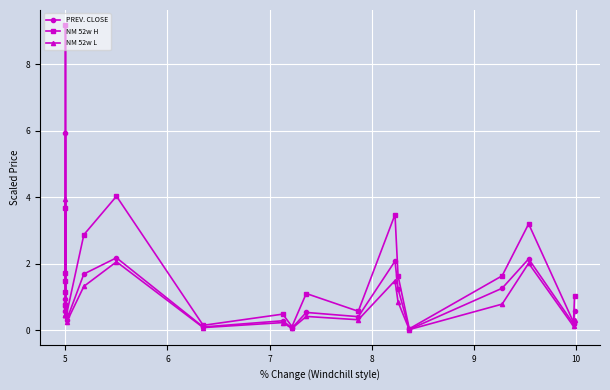

True or false: PREV. CLOSE and NM 52w H cross at least once.

False